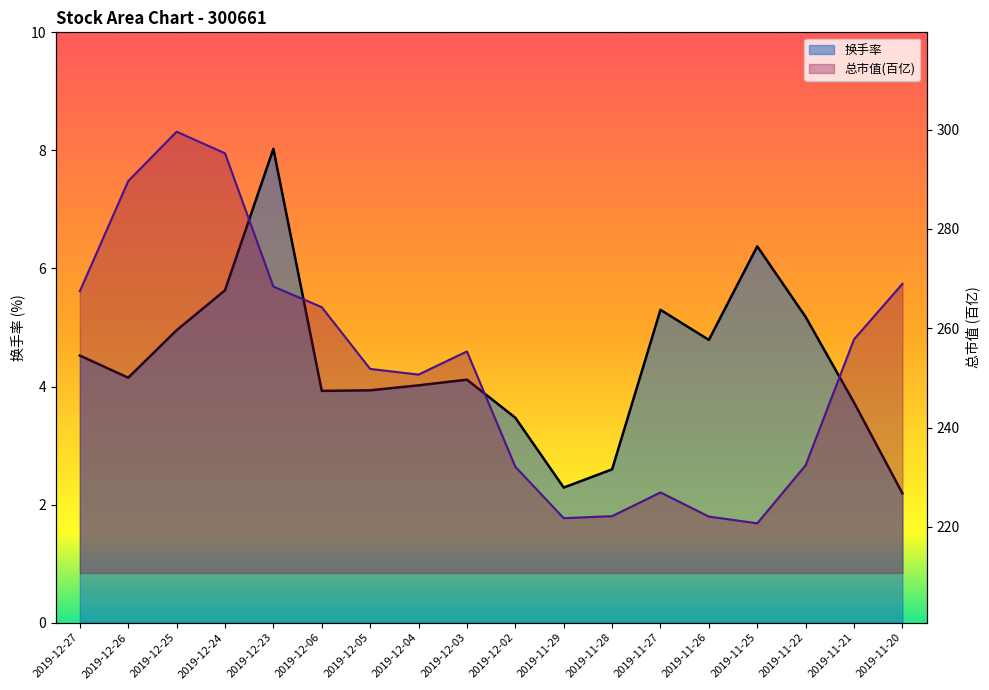

Which series has the widest spread of values?

总市值_line